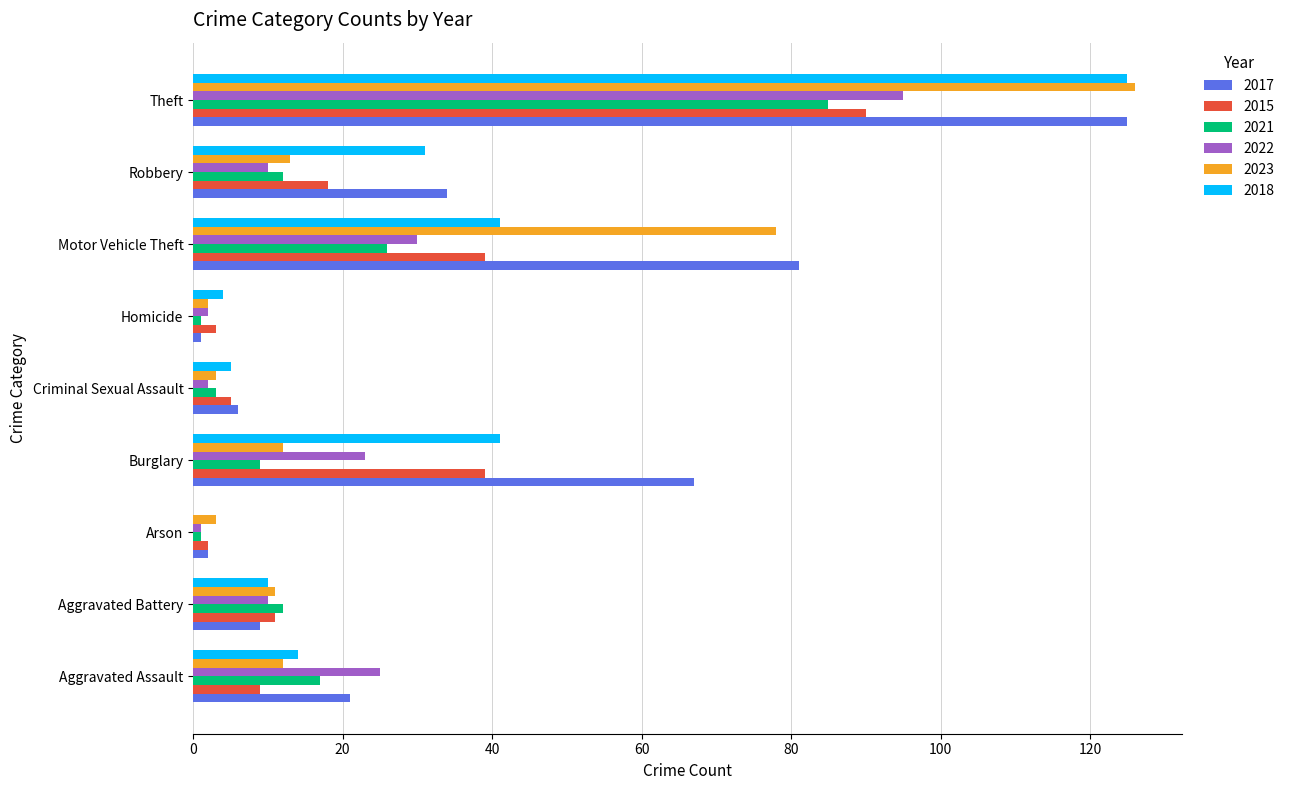

What are all the series names shown in the legend?

2017, 2015, 2021, 2022, 2023, 2018